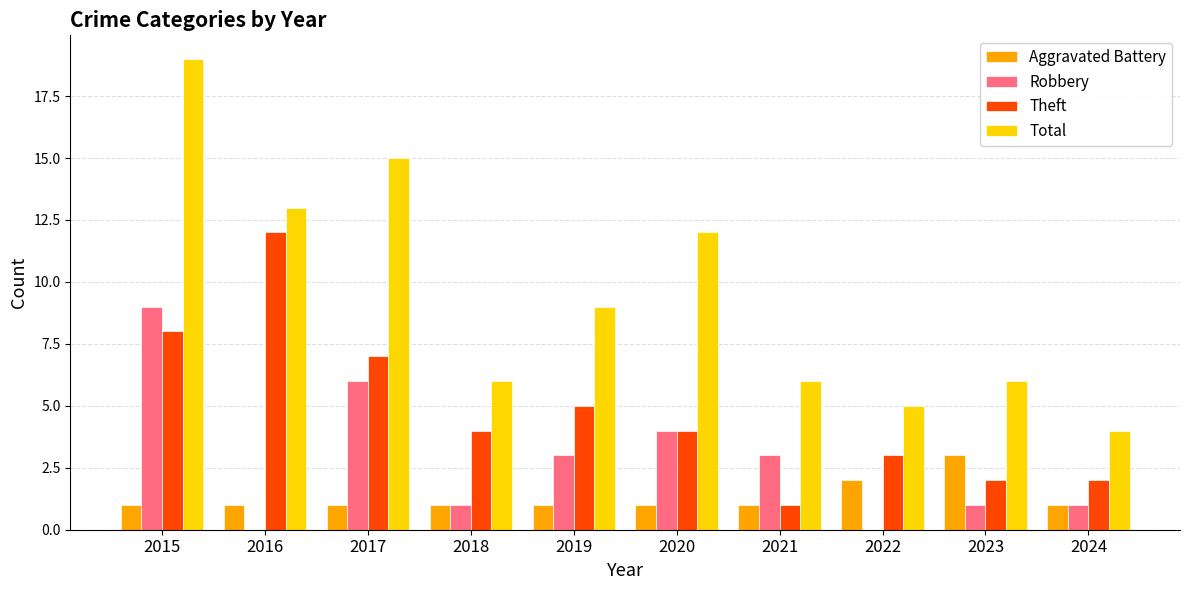

Is it true that Robbery equals 2 at 2017?

False